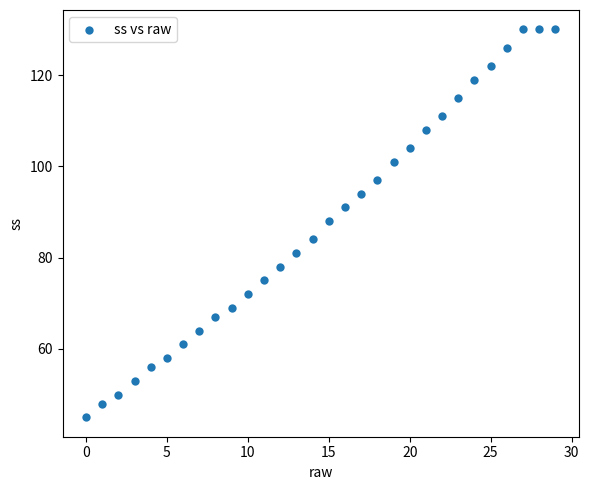

What Y value in the scatter plot is closest to 87?

88